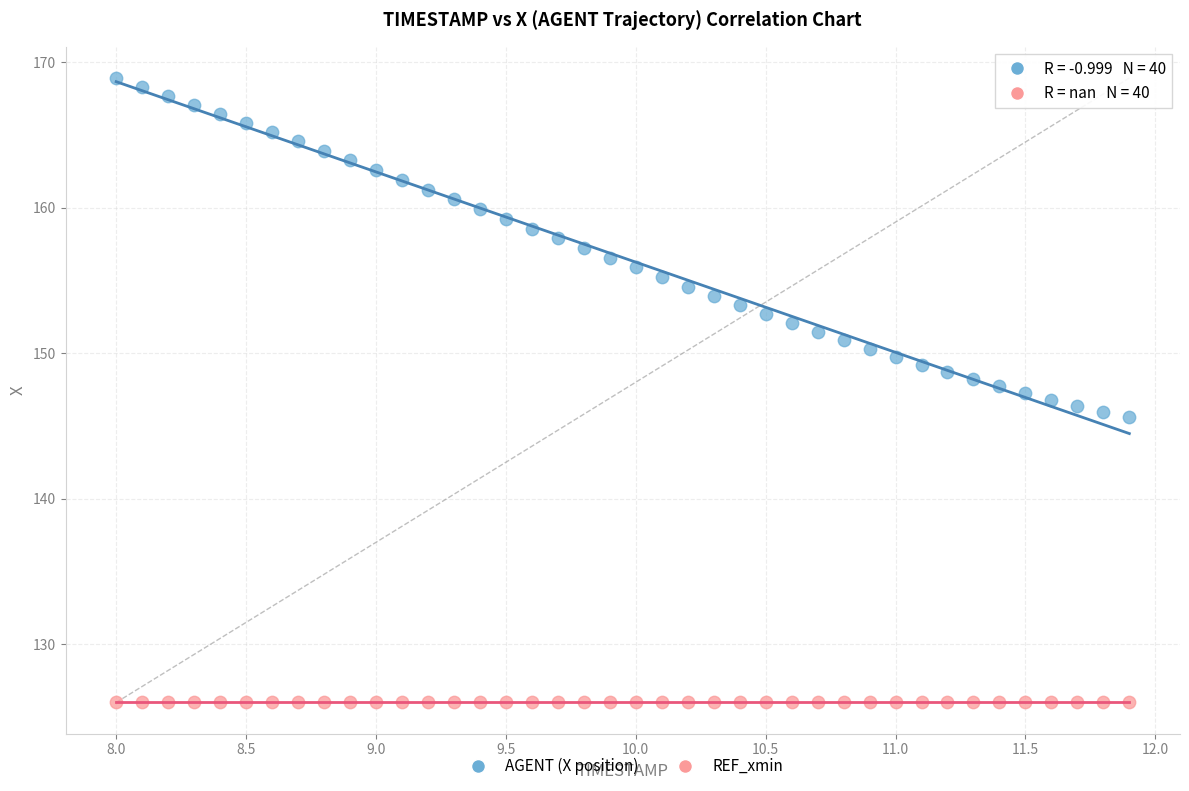

Which series reaches the maximum Y coordinate?

AGENT (X position)